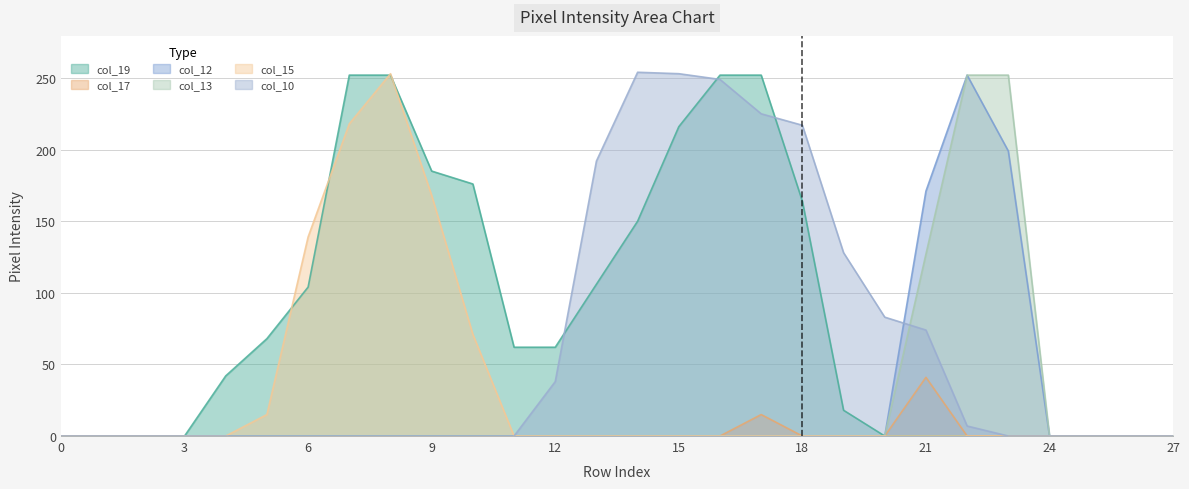

What are all the series names shown in the legend?

col_19, col_17, col_12, col_13, col_15, col_10